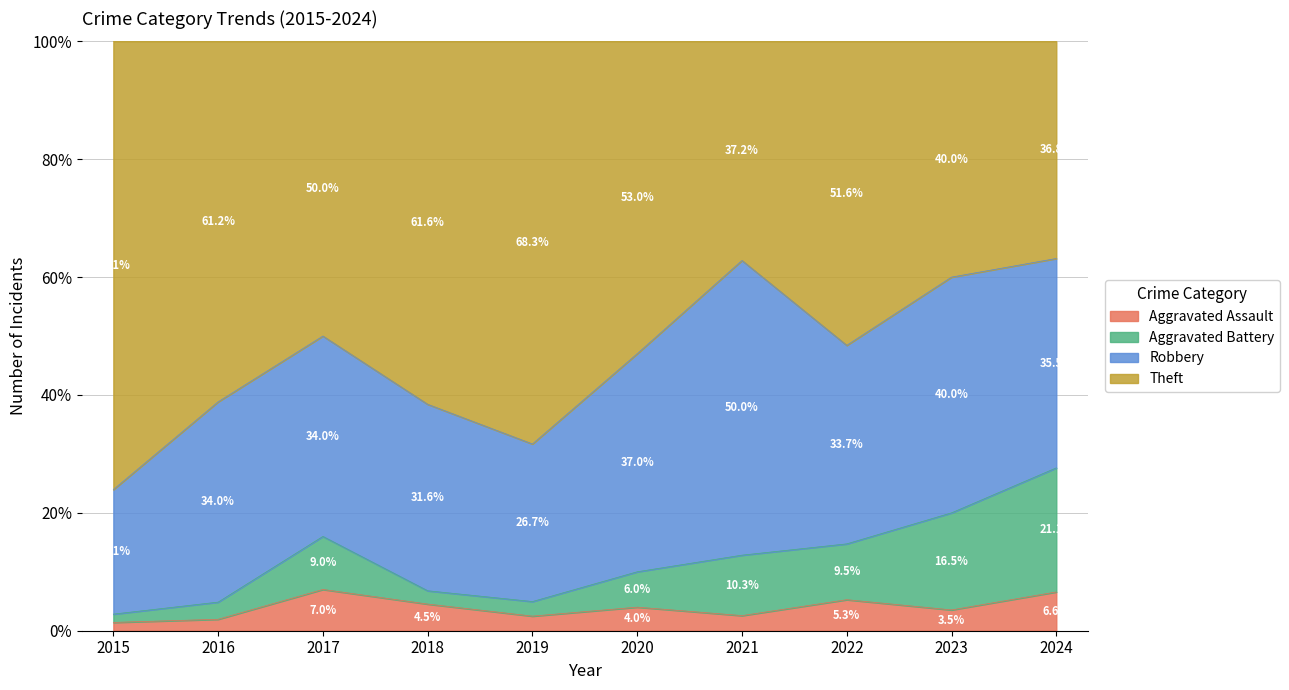

Which series has the widest spread of values?

Theft